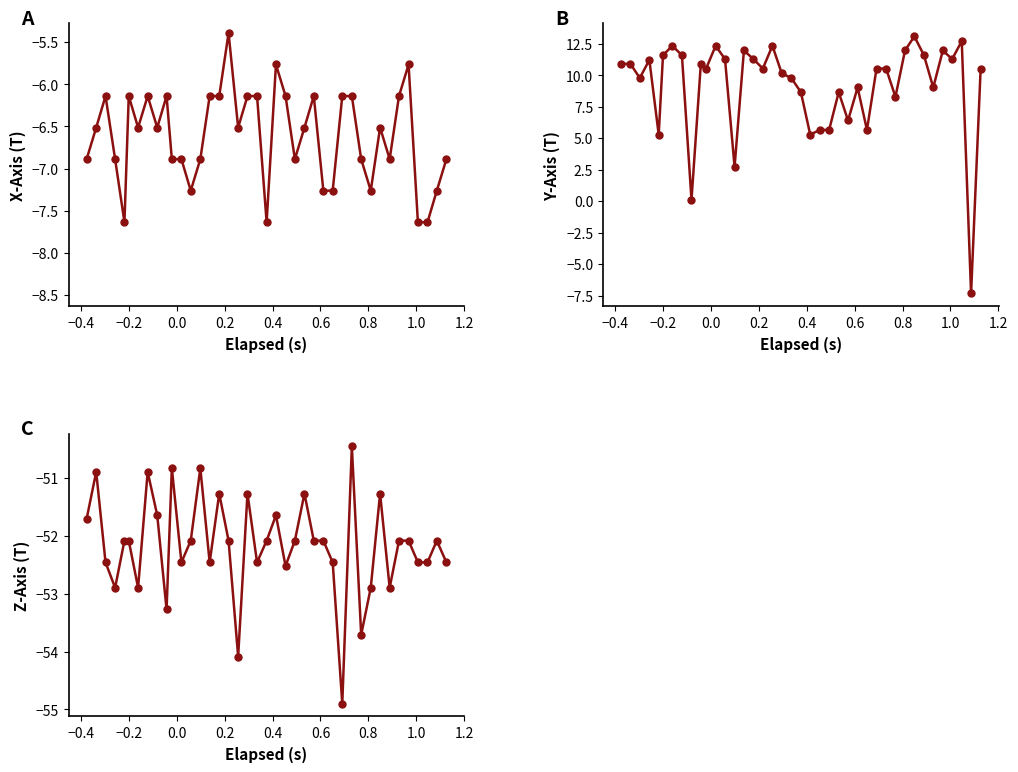

How many lines are shown in the chart?

3